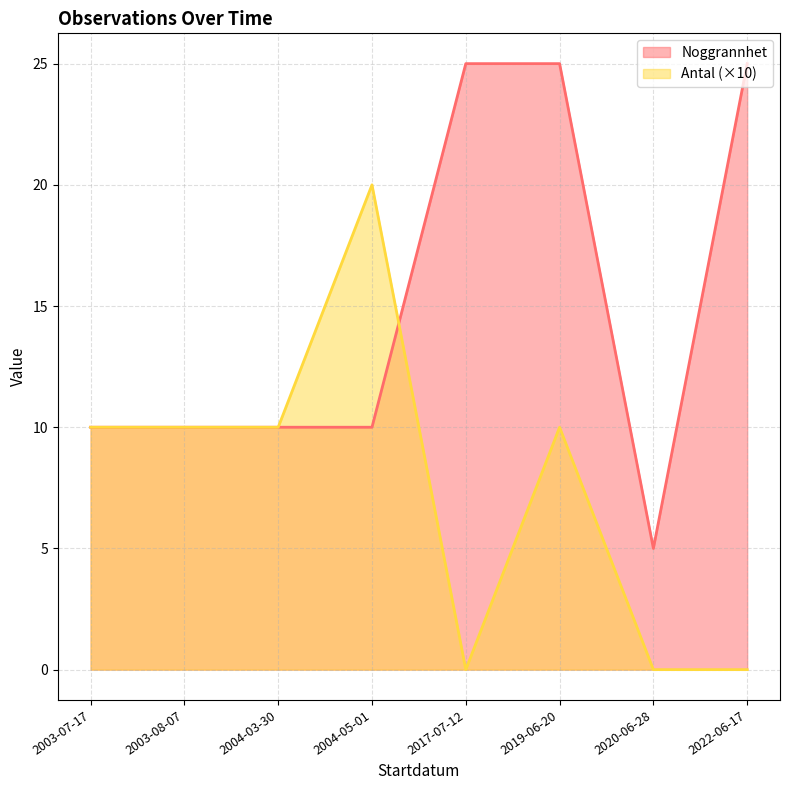

What position from the right is 2019-06-20?

3